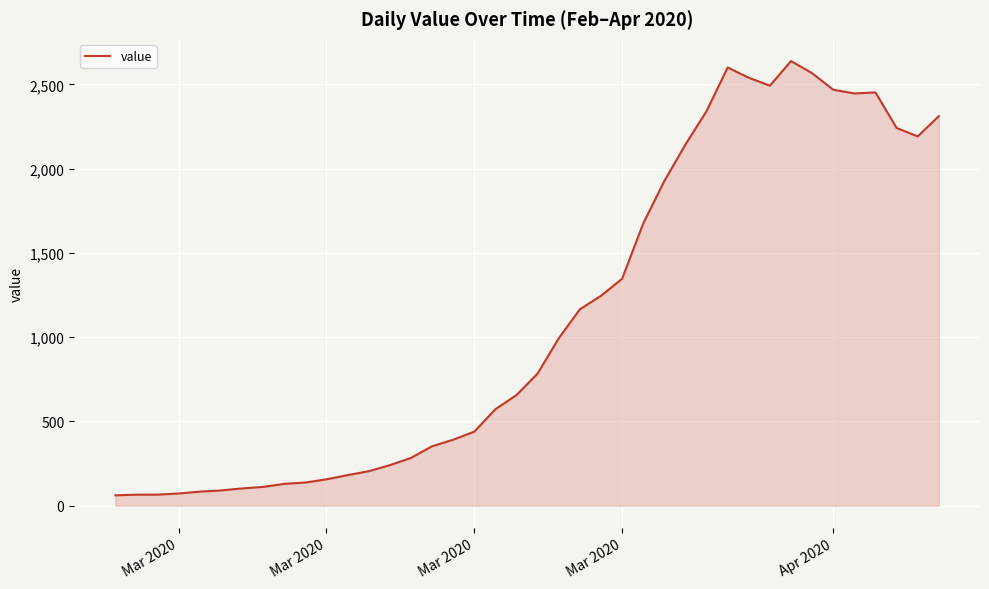

What is the difference between the maximum and minimum values?

2577